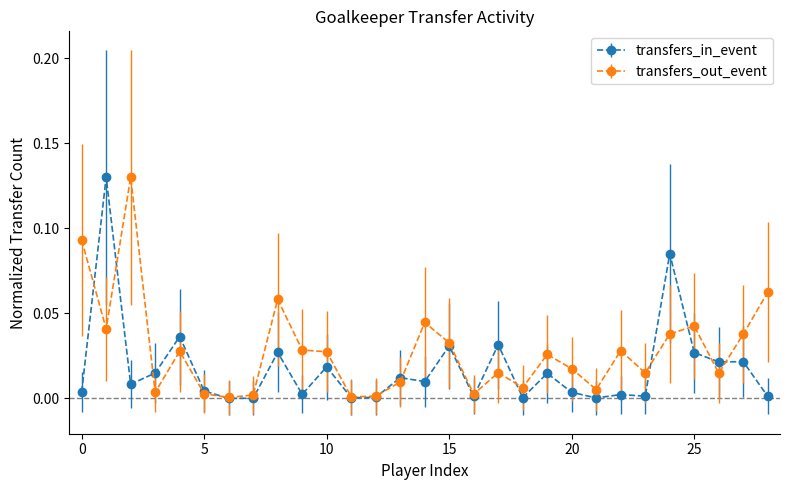

Rank the series by their average value, from lowest to highest.

transfers_in_event, transfers_out_event